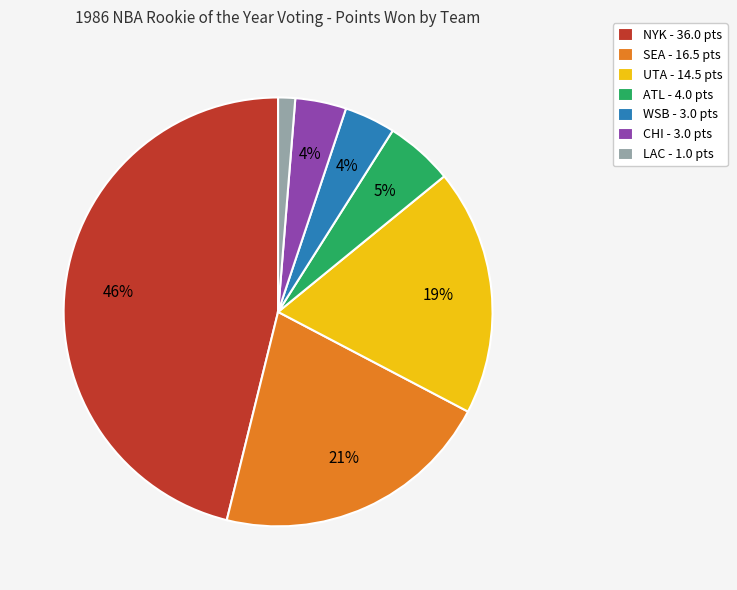

Count the number of slices in the pie.

7